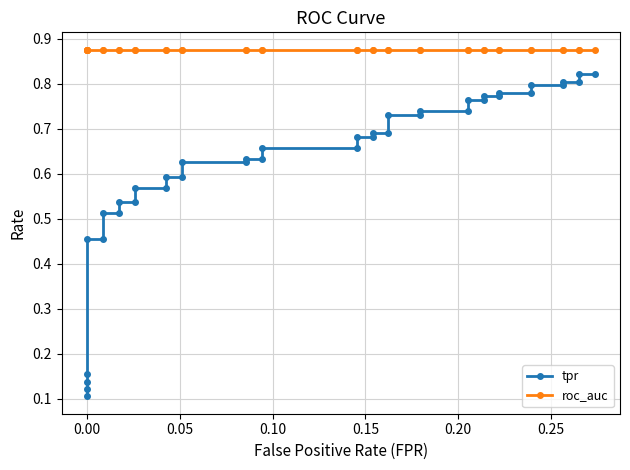

How many lines are shown in the chart?

2